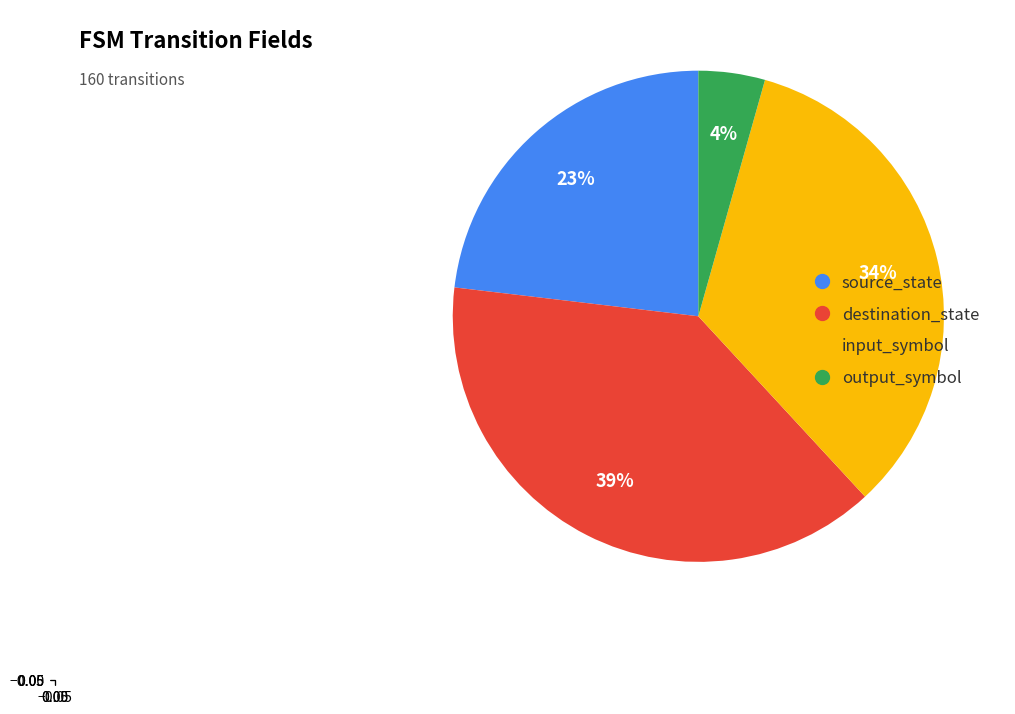

How many segments does this pie chart have?

4